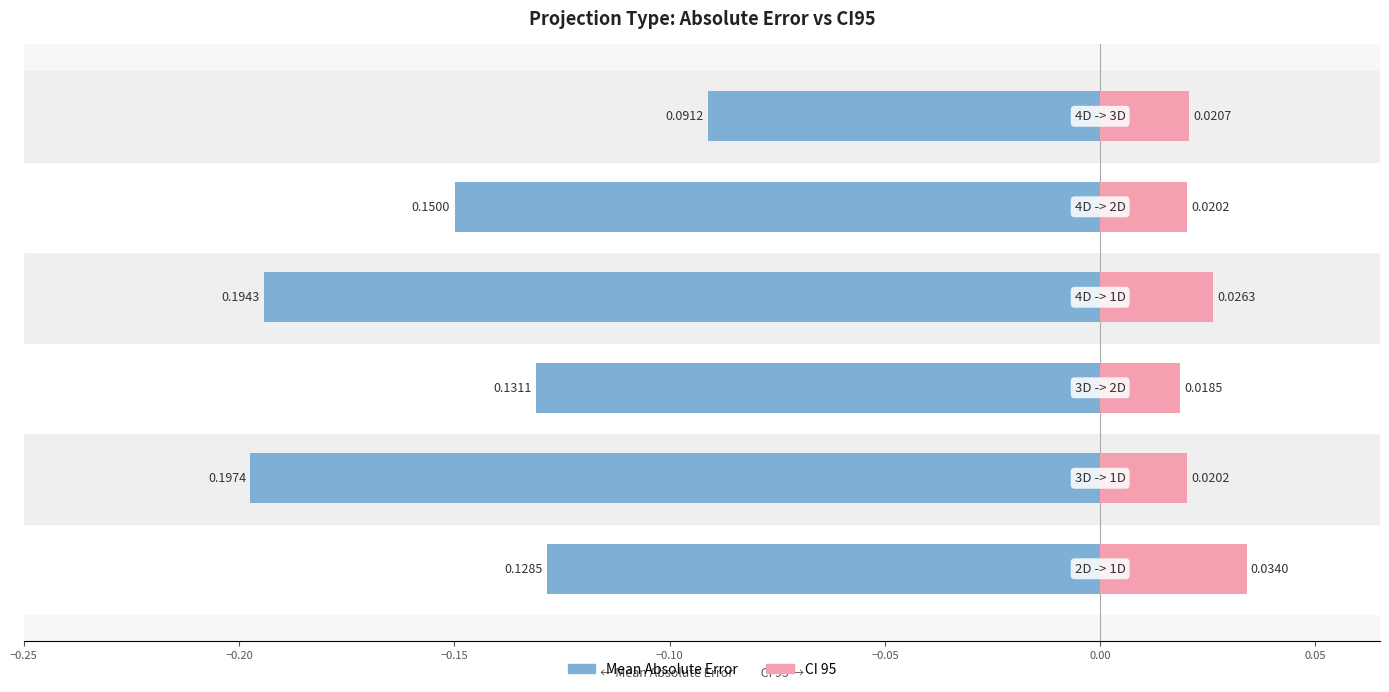

Count the number of data series in this chart.

2